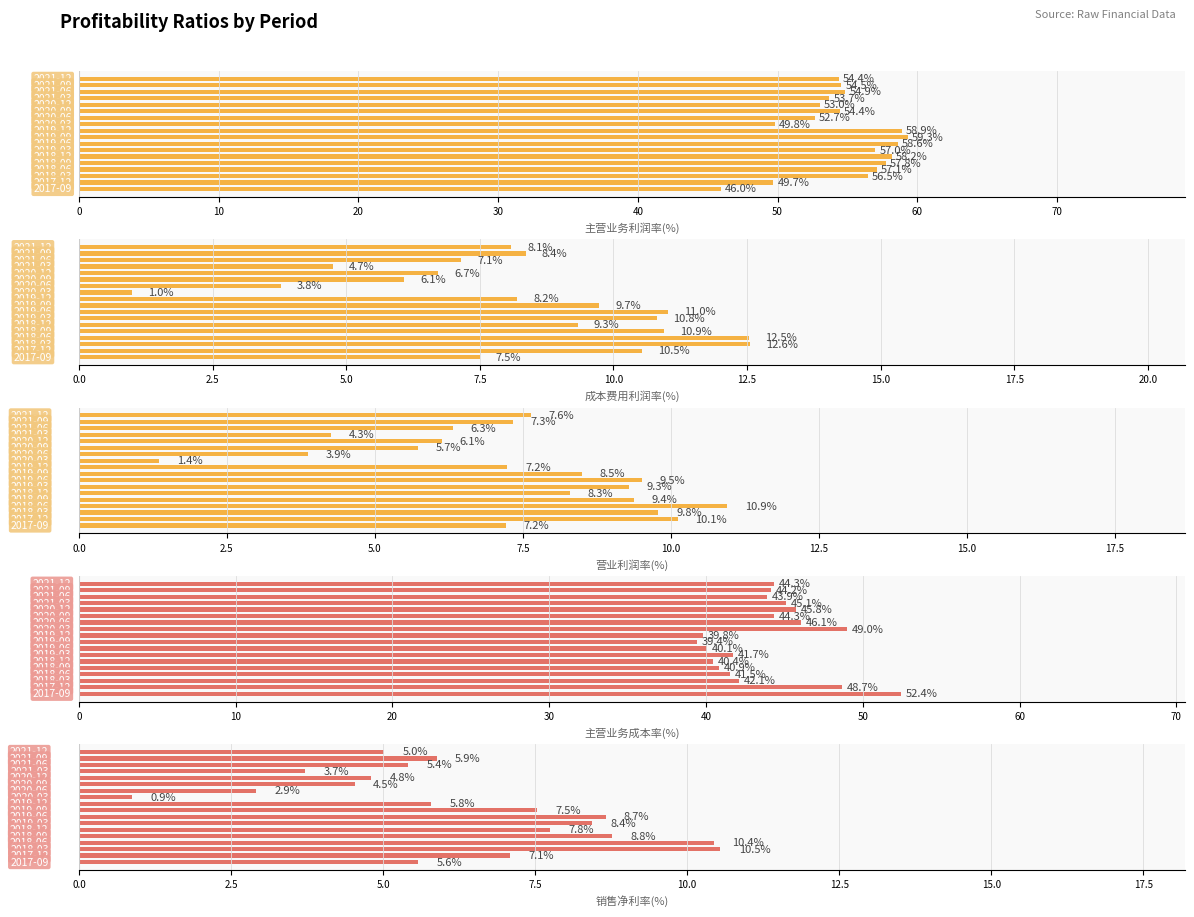

How many bars are there in total?

90